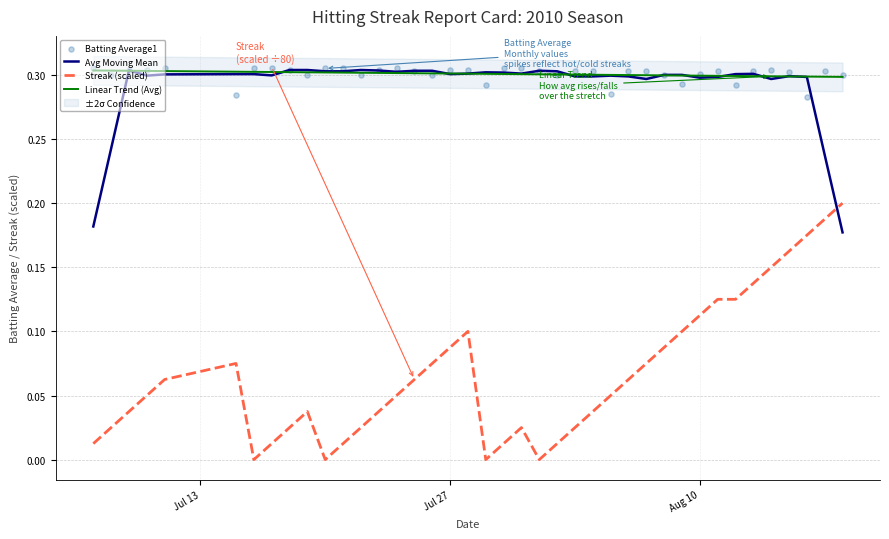

True or false: Linear Trend (Avg) and Streak (scaled) intersect in this chart.

False